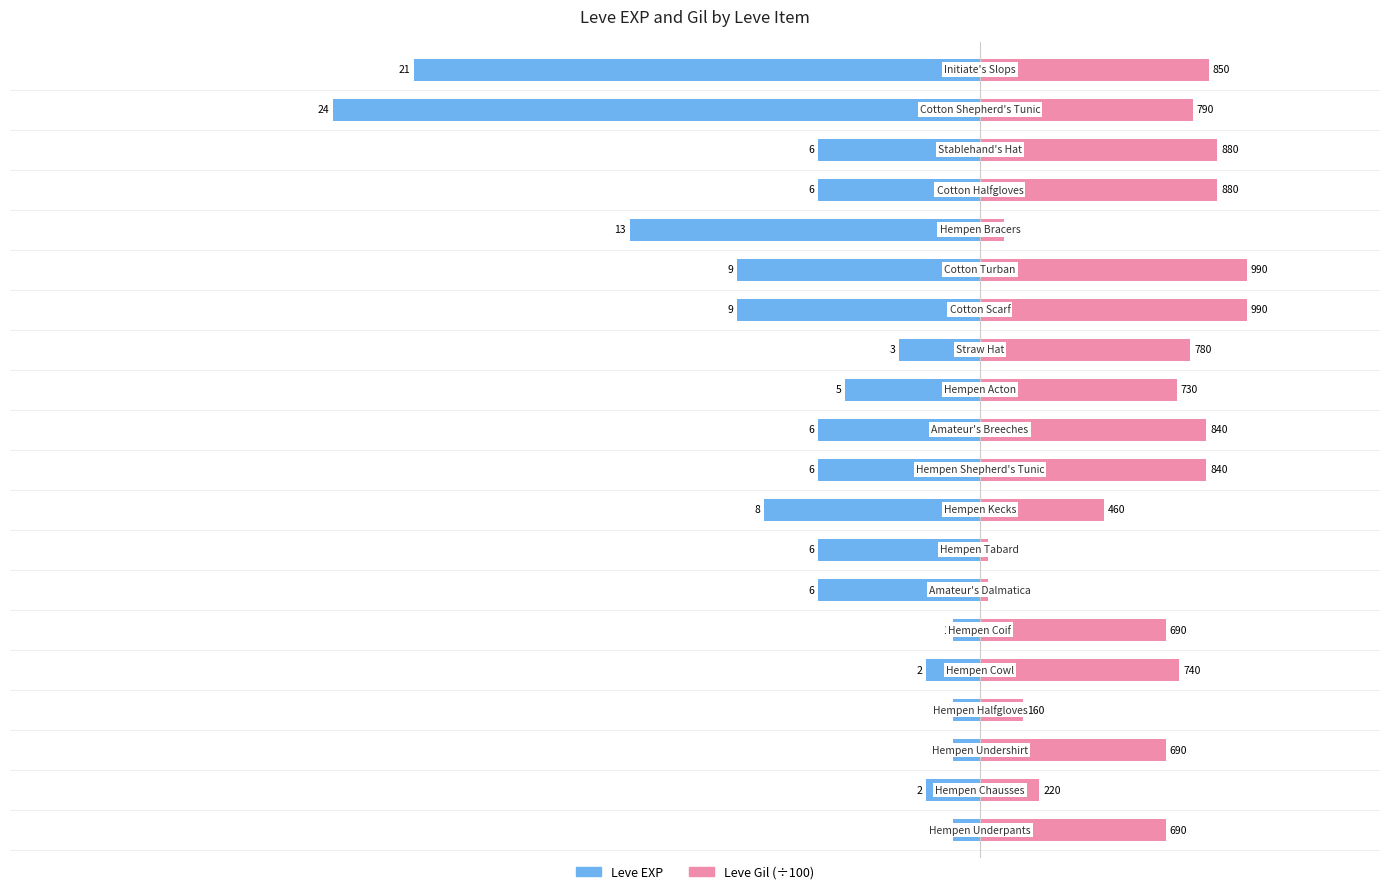

How many values in the Leve Gil (÷100) series are below 7?

9